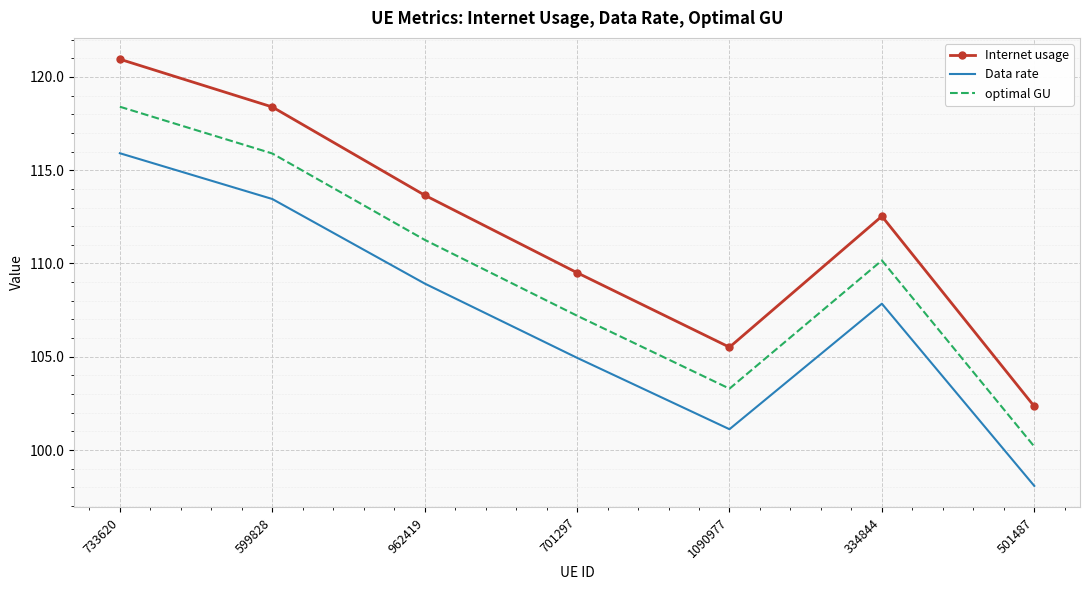

True or false: Internet usage and Data rate intersect in this chart.

False